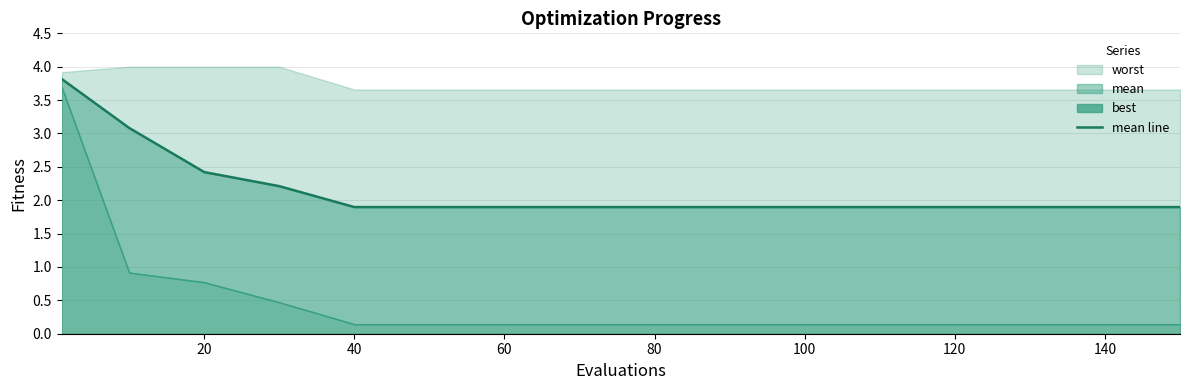

What is the value of the 10th point from the left?

1.9